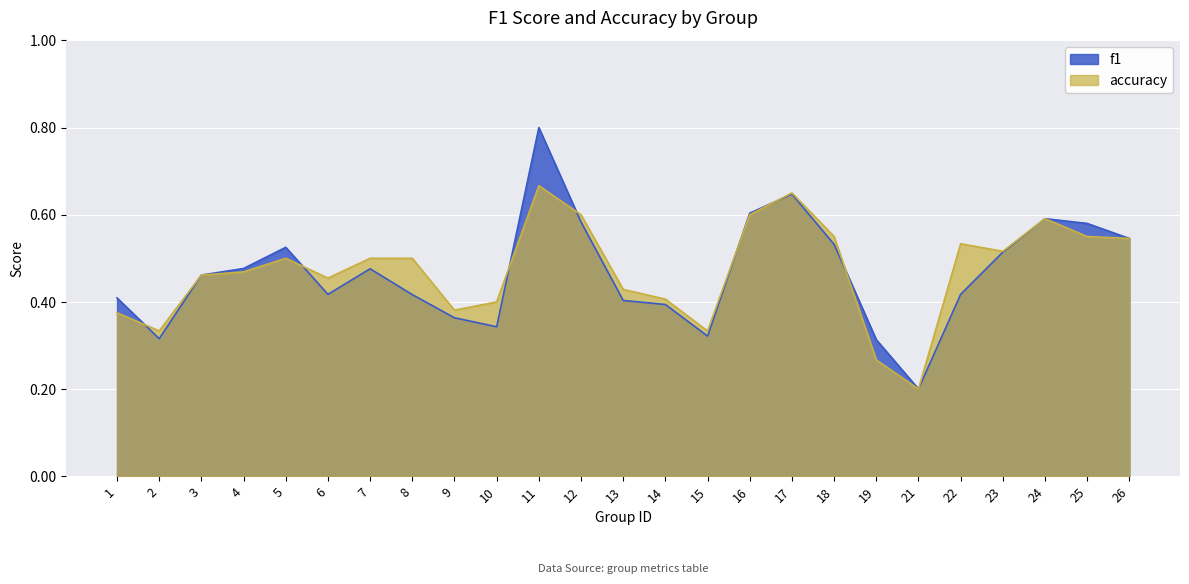

Where is f1 nearest to the value 0?

21